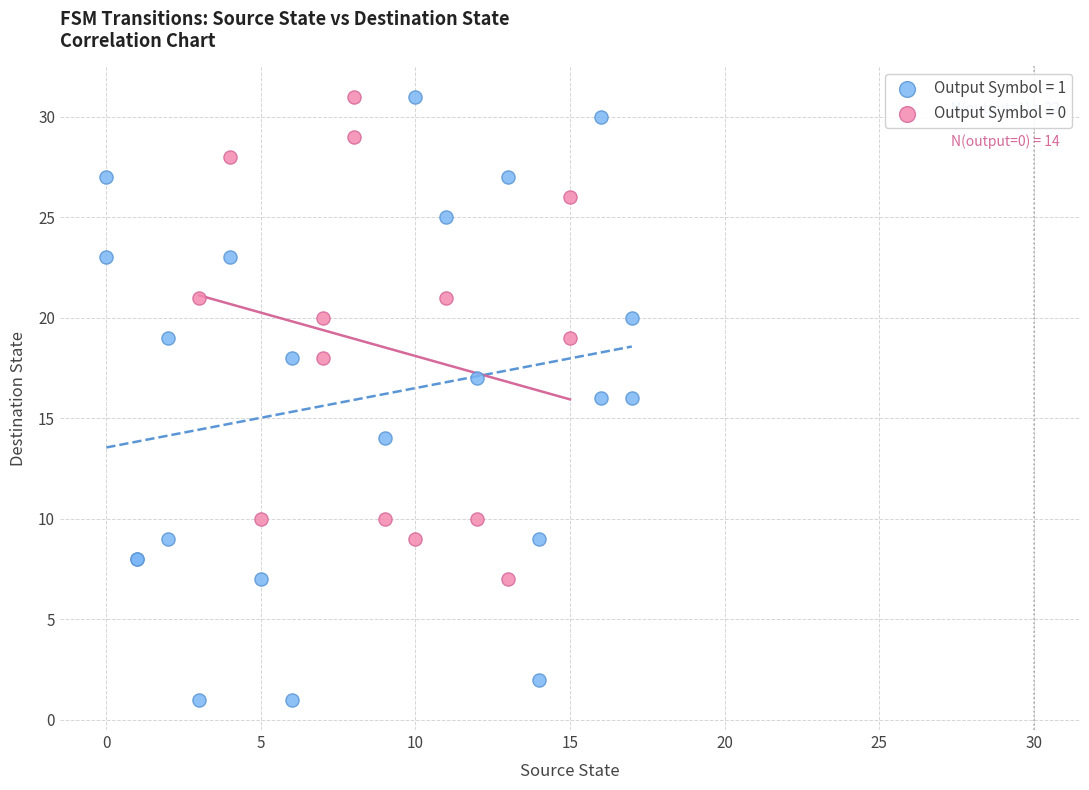

Which series reaches the minimum Y coordinate?

Output Symbol = 1